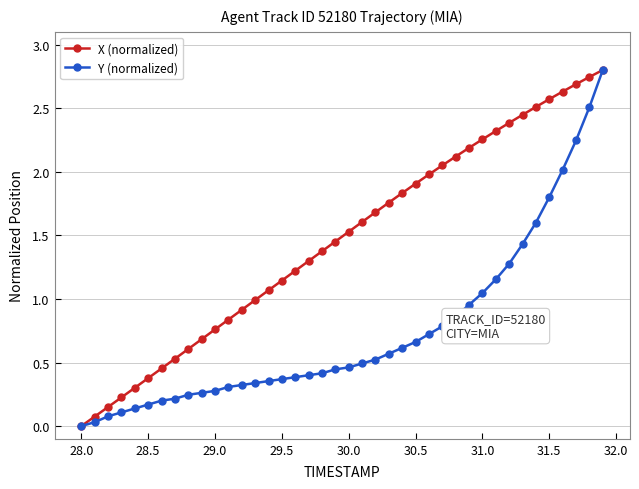

Rank the series by their average value, from highest to lowest.

X (normalized), Y (normalized)